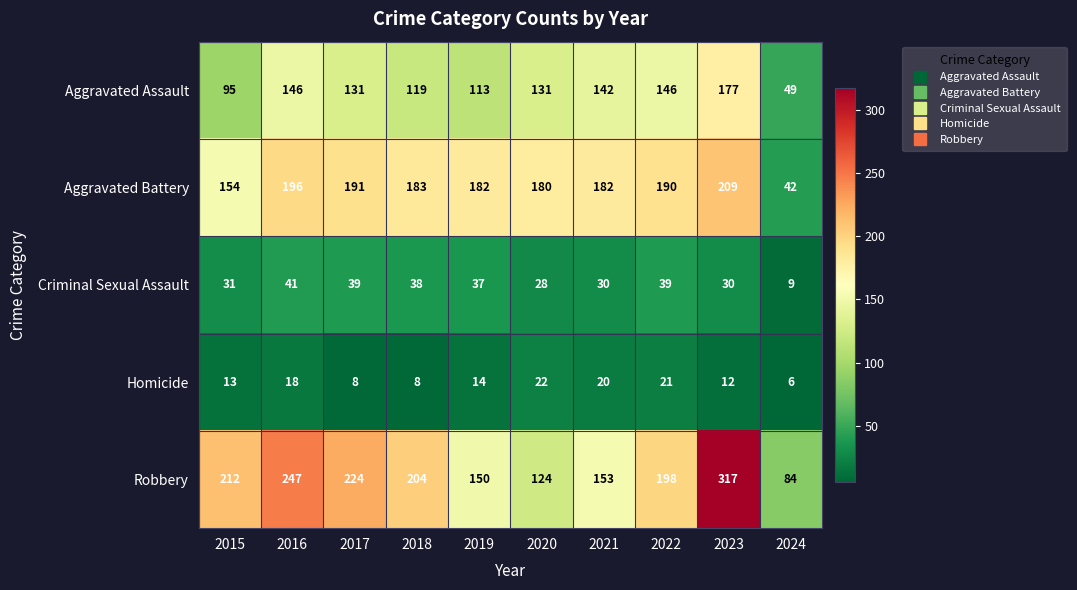

The value of Aggravated Battery at 2019 is 119. True or false?

False